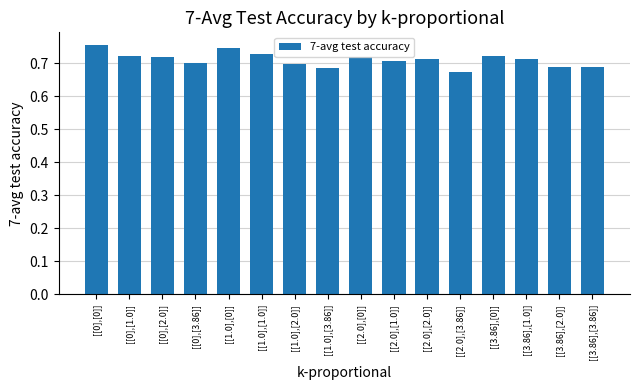

How many data points does each series have?

16